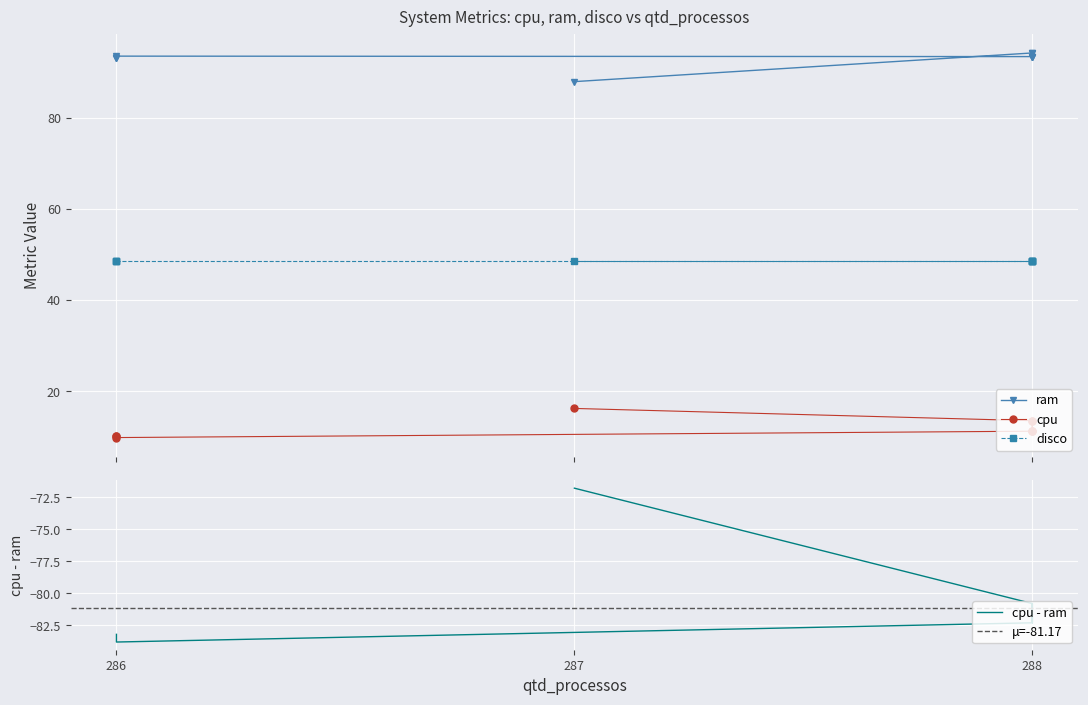

At which label is cpu closest to 13?

288